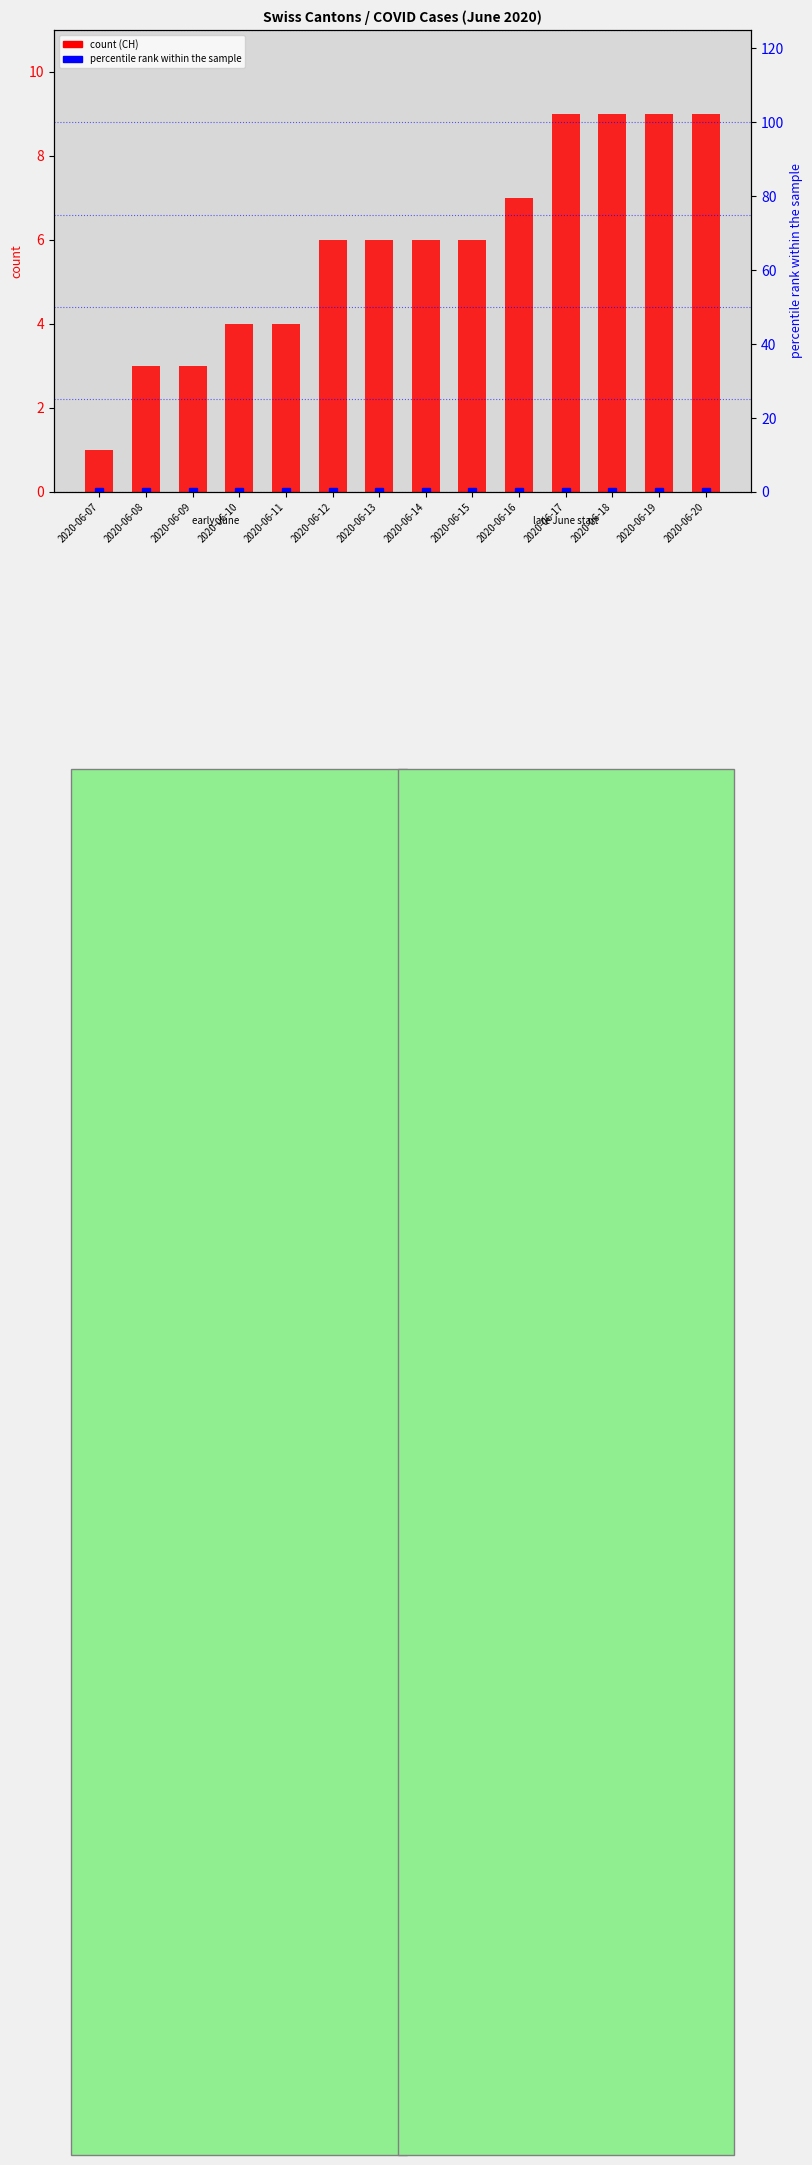

Between 2020-06-08 and 2020-06-11, which series saw the biggest shift?

CH